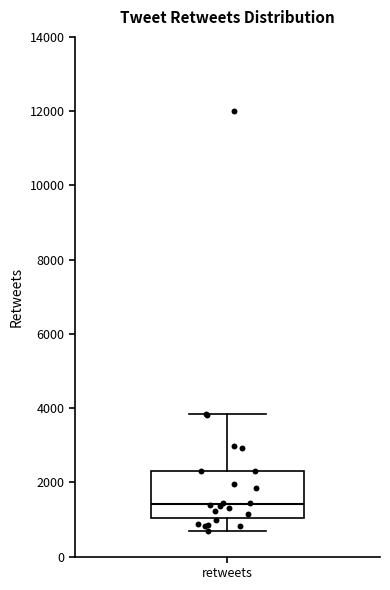

Transcribe this box plot: give where the median line is, the range the box spans, and where the two whiskers end, as read against the y-axis. The values are not printed on the chart, so give them approximately, as read against the axis.

median 1400, box 1000 to 2400, whiskers 600 to 3800